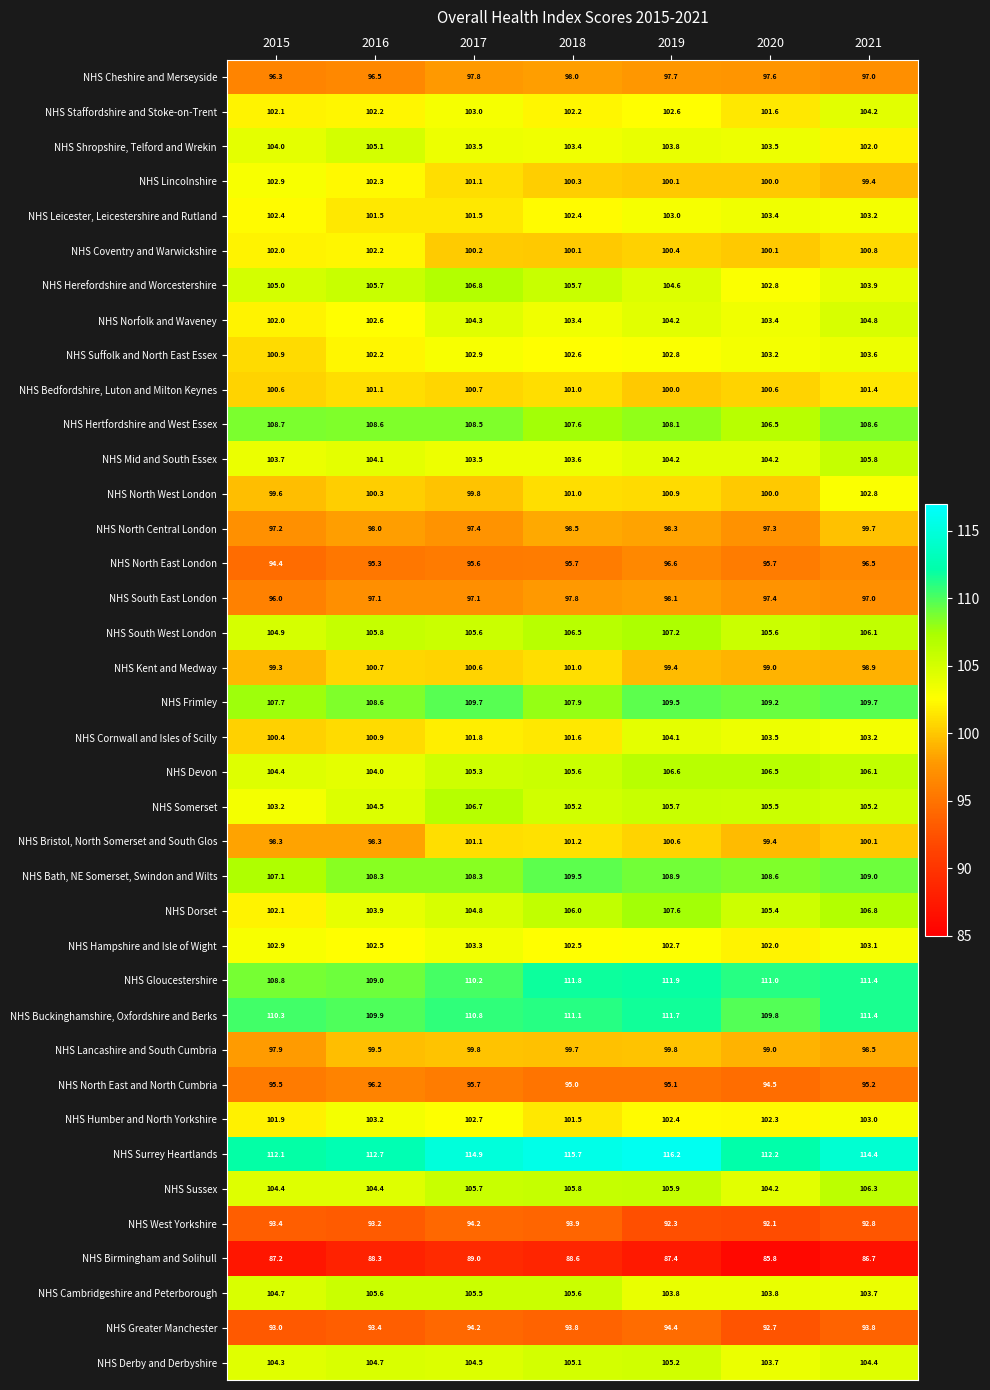

Which series has the widest spread of values?

NHS Dorset